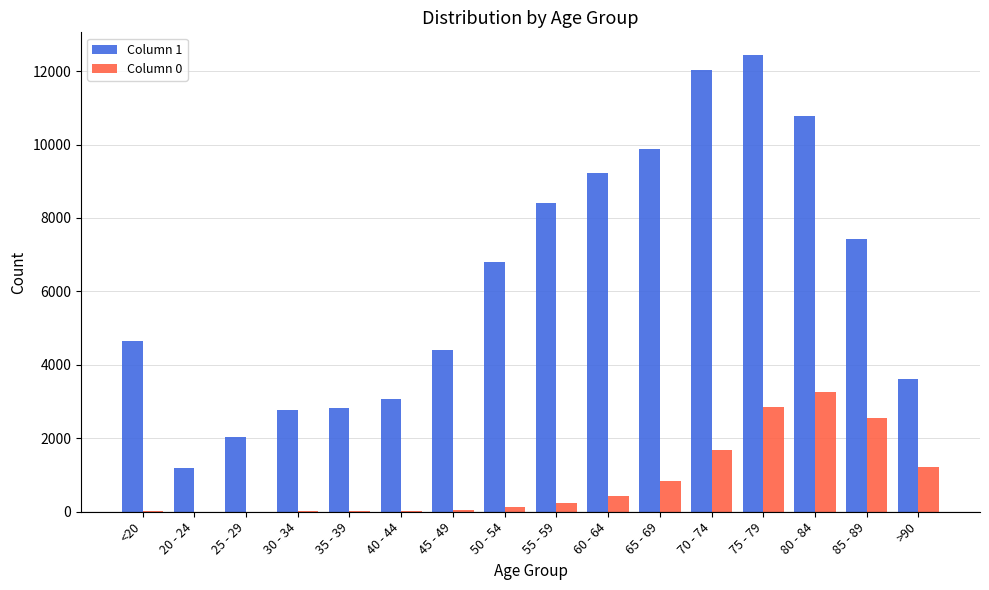

The value of Column 1 at 85 - 89 is 7417. True or false?

True